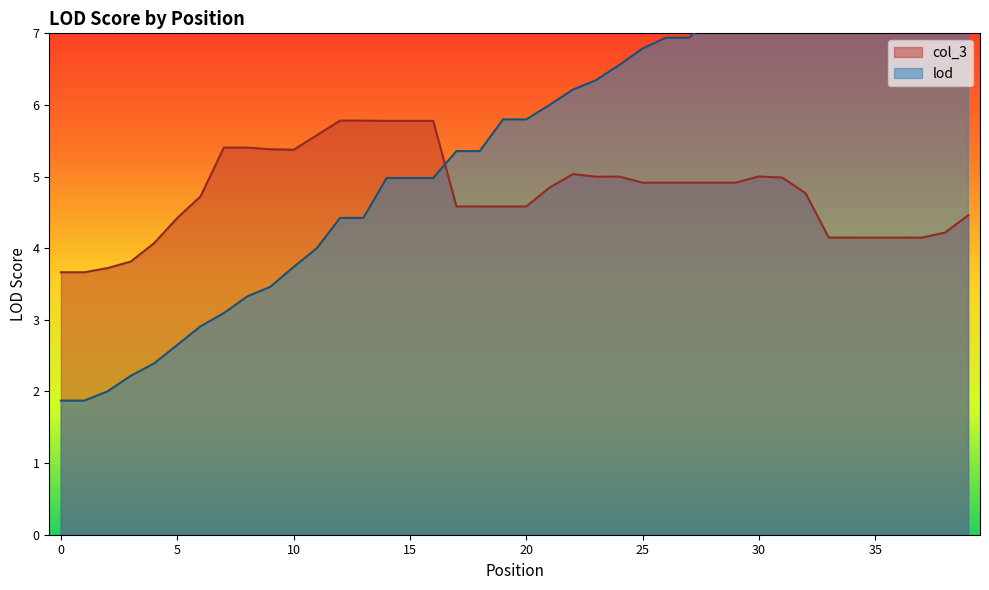

Which series has the largest total across all categories?

lod